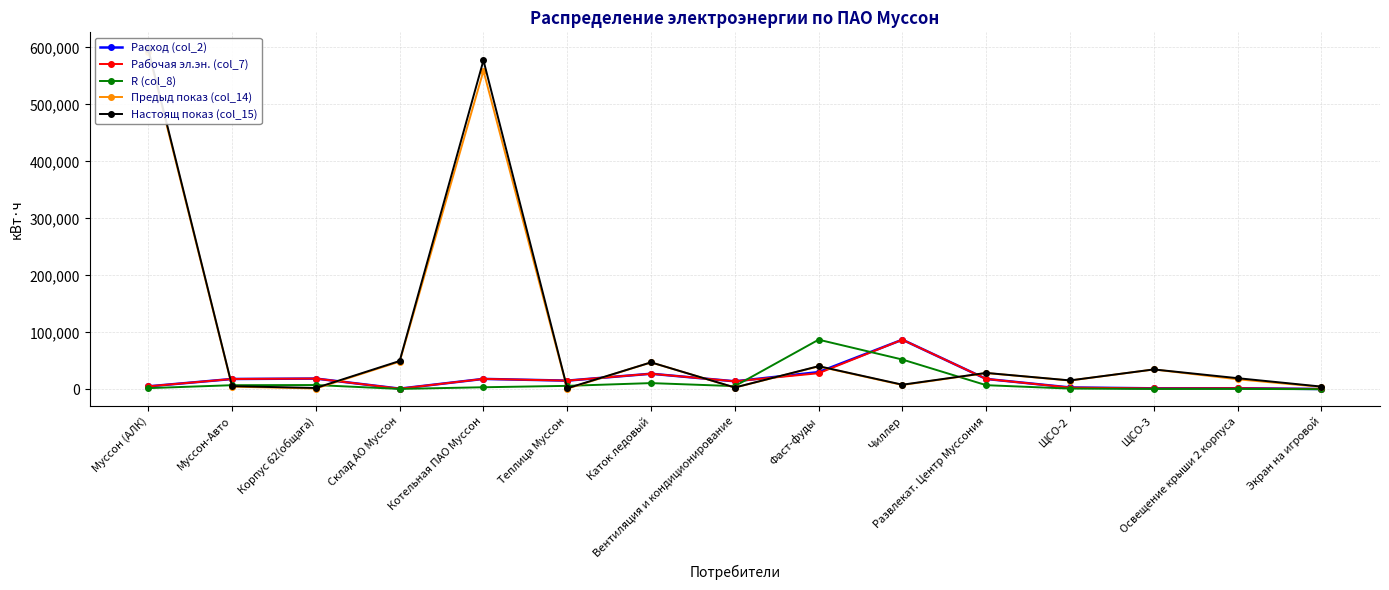

What is the average value of the R (col_8) series?

12914.2